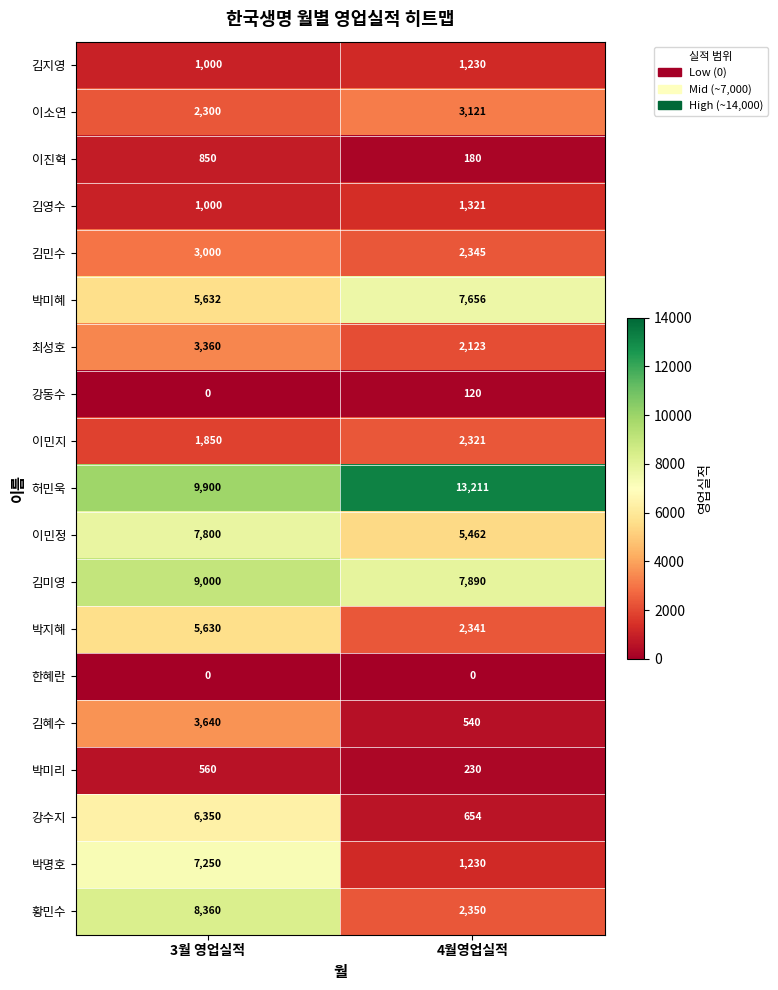

Count the number of data series in this chart.

19